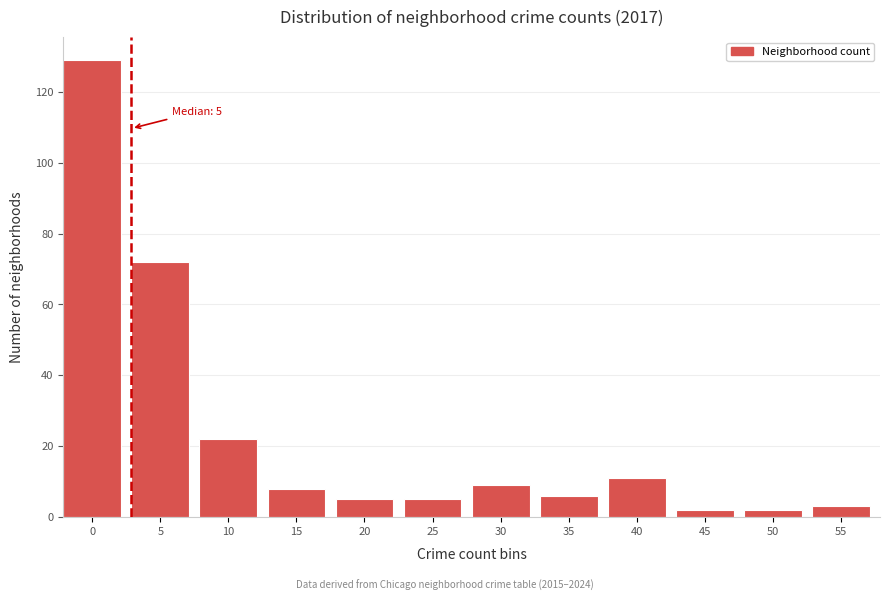

Reading right to left, transcribe all the data shown in this chart.

55=3	50=2	45=2	40=11	35=6	30=9	25=5	20=5	15=8	10=22	5=72	0=129